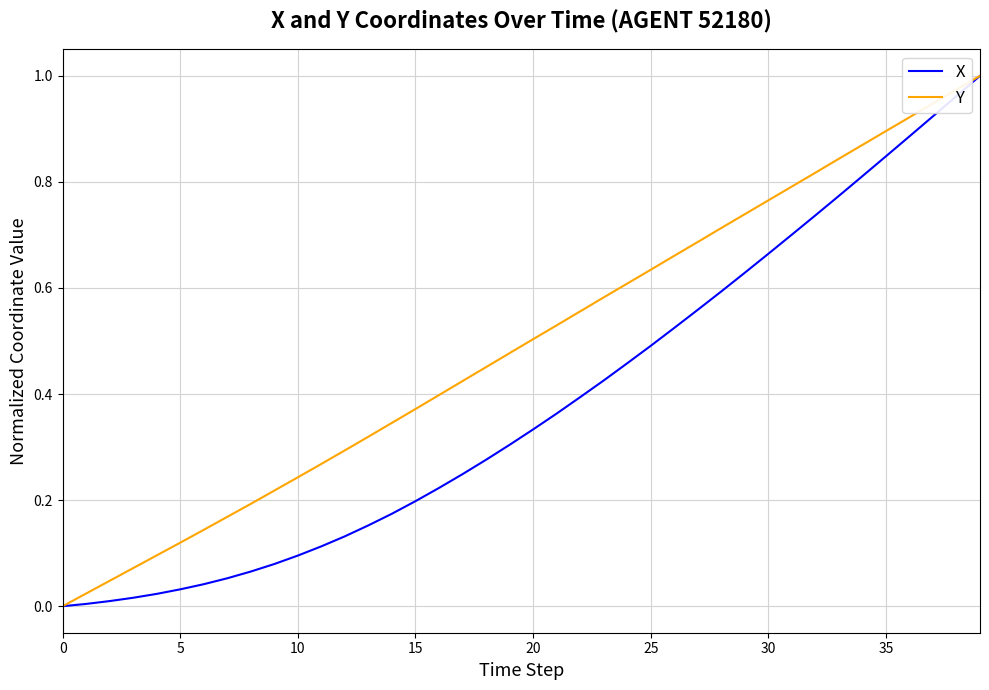

Which series has the largest total across all categories?

Y